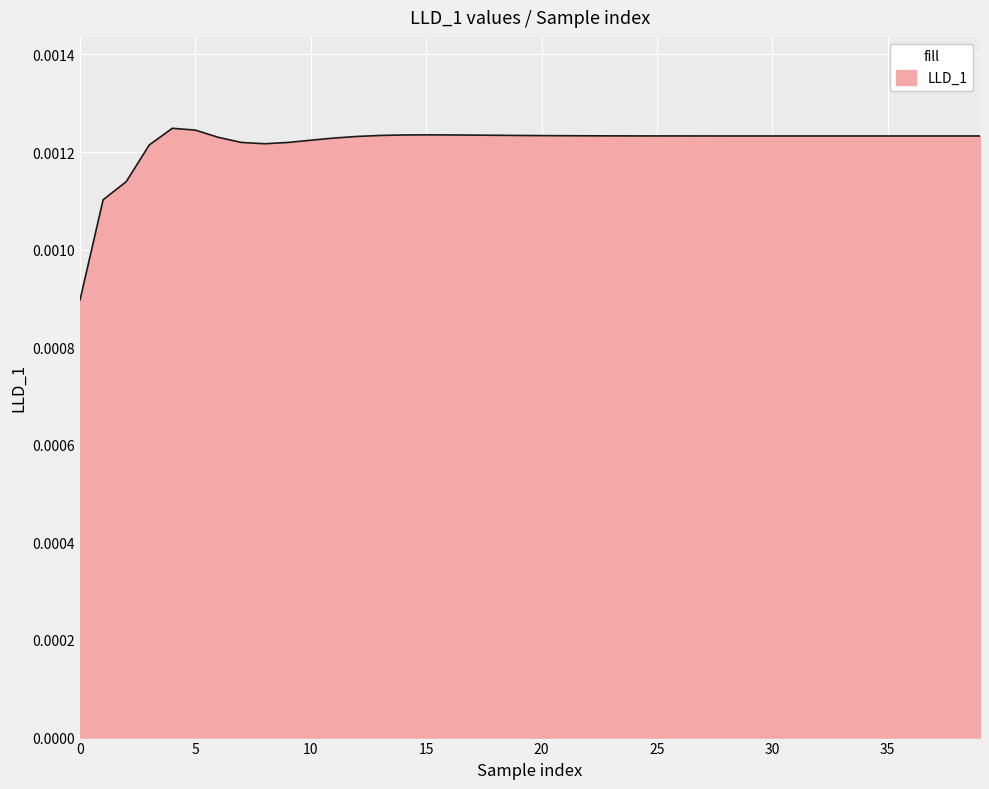

List the labels in order of value, largest first.

4, 5, 15, 16, 14, 17, 18, 13, 19, 20, 21, 22, 23, 24, 25, 26, 27, 28, 29, 30, 31, 32, 33, 38, 37, 35, 36, 39, 34, 12, 6, 11, 10, 7, 9, 8, 3, 2, 1, 0